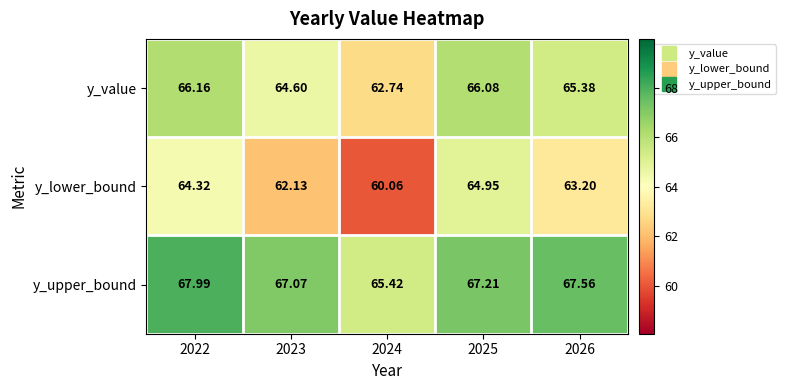

Which series has the largest total across all categories?

y_upper_bound